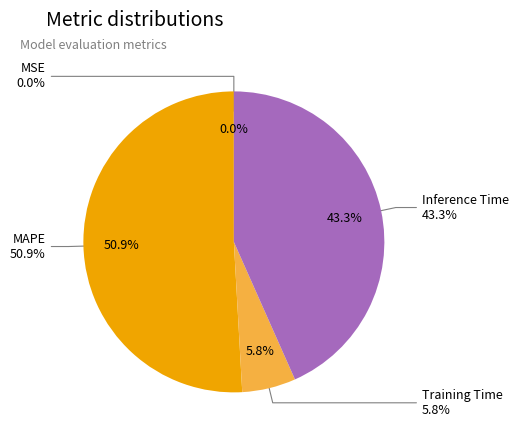

What is the largest slice in the pie chart?

MAPE